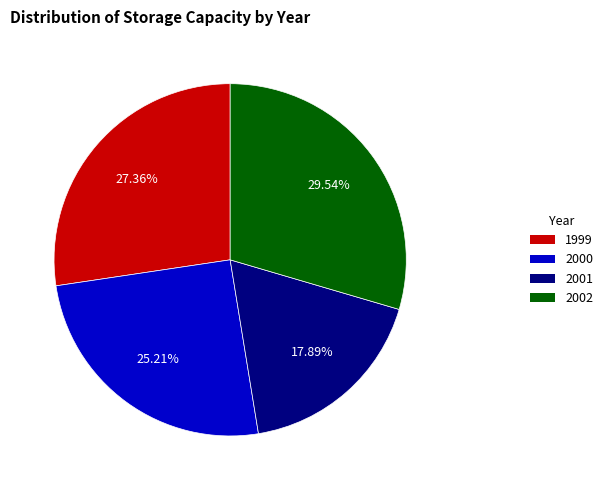

To the nearest percent, what is the difference between the largest and smallest slice percentages?

12%